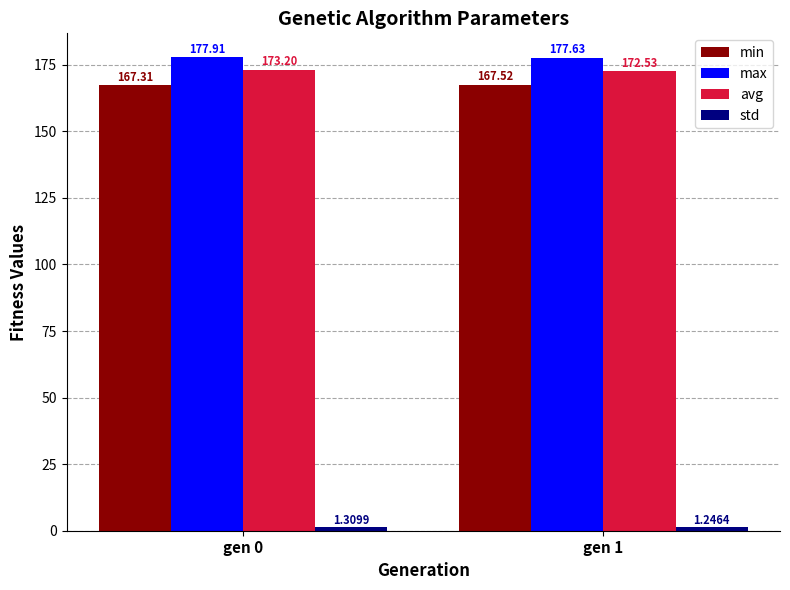

Which label corresponds to the smallest value in the chart?

gen 1